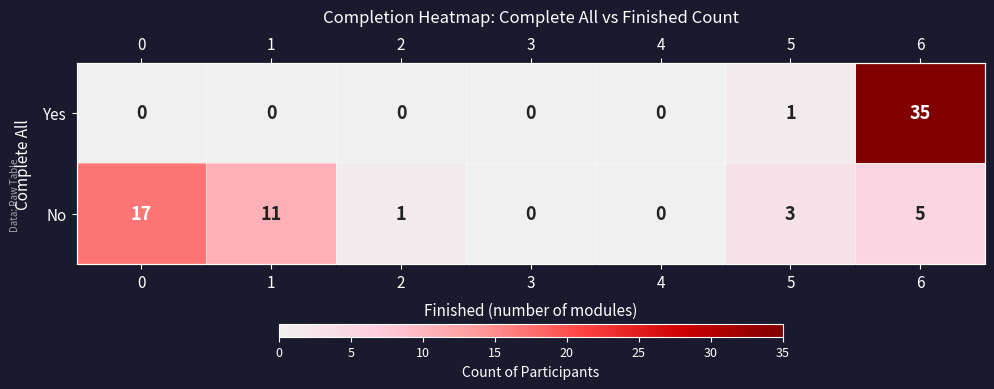

Rank the series at 4 from lowest to highest value.

Yes, No